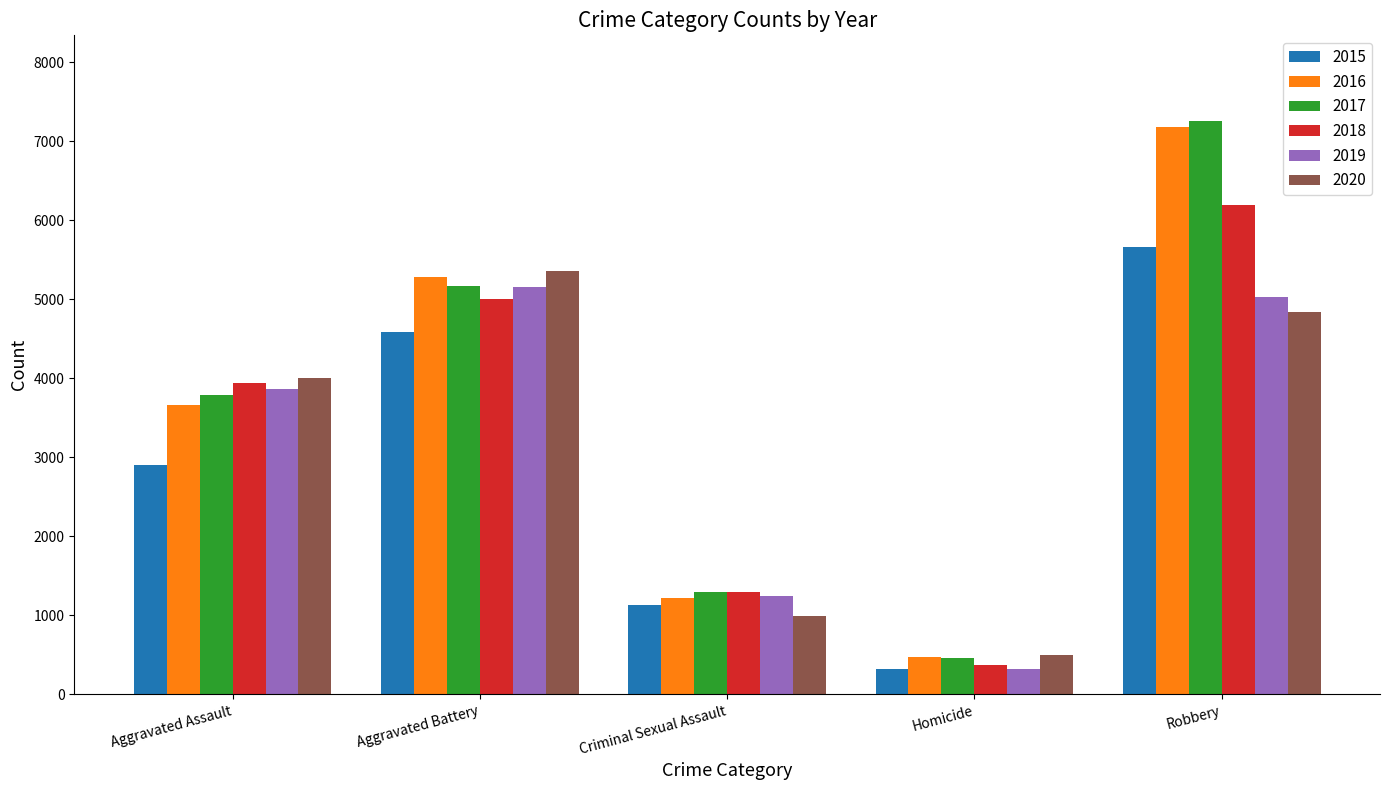

How many categories are shown in the chart?

5